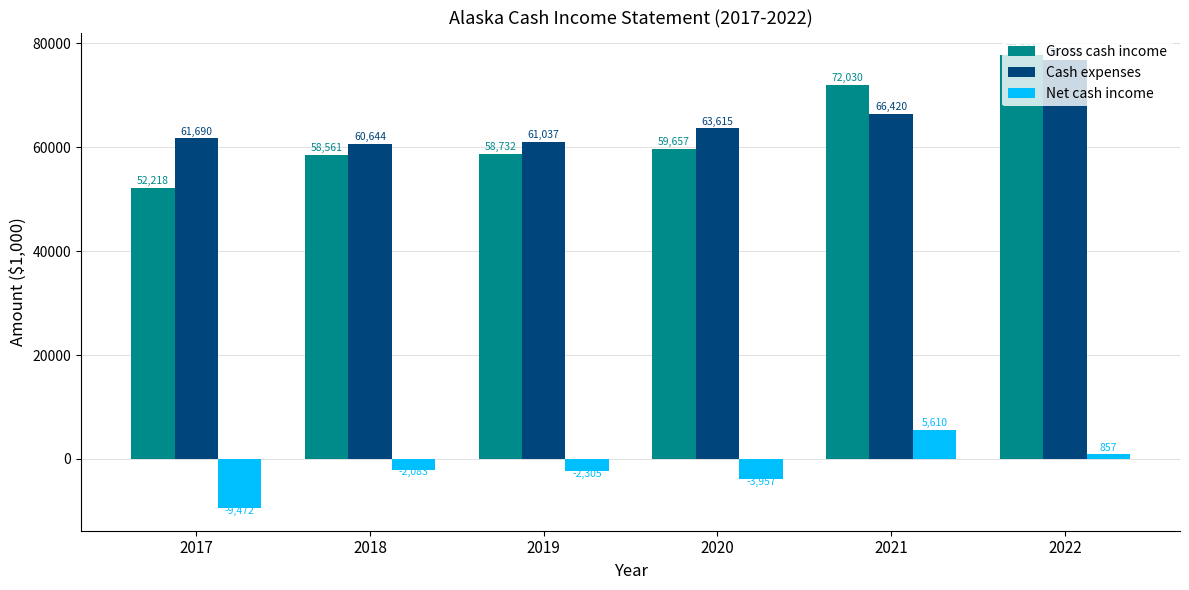

The Cash expenses series shows 97488 at 2018. True or false?

False